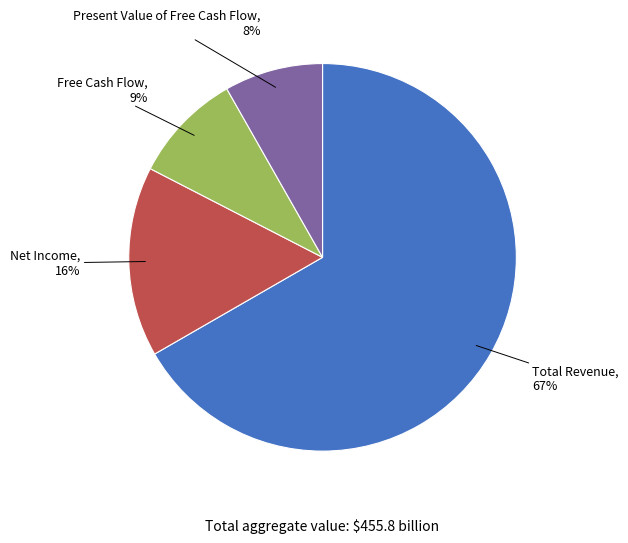

Is the sum of Present Value of Free Cash Flow and Net Income greater than half?

No